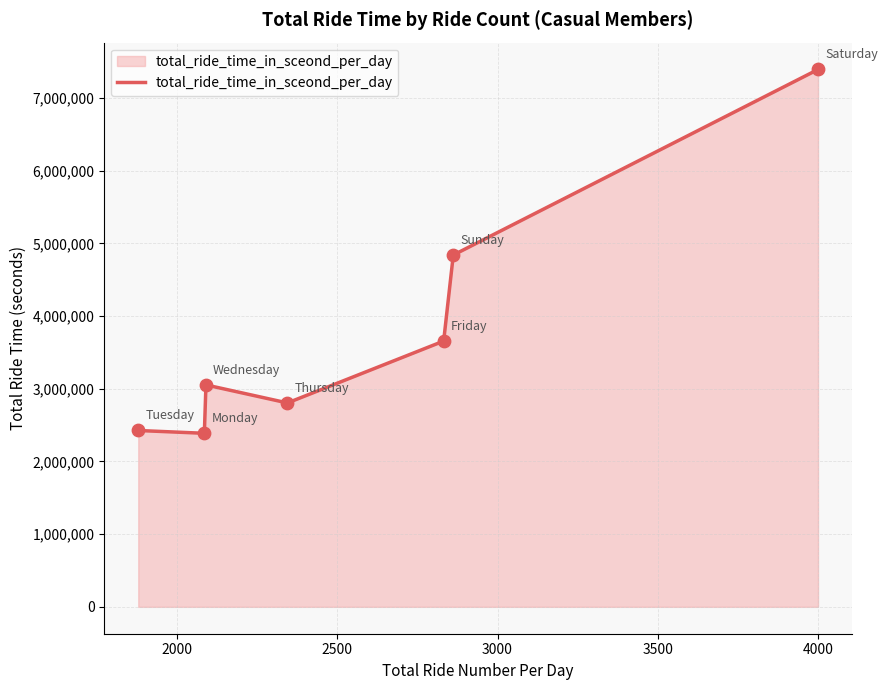

What is the difference between the maximum and minimum values?

5005615